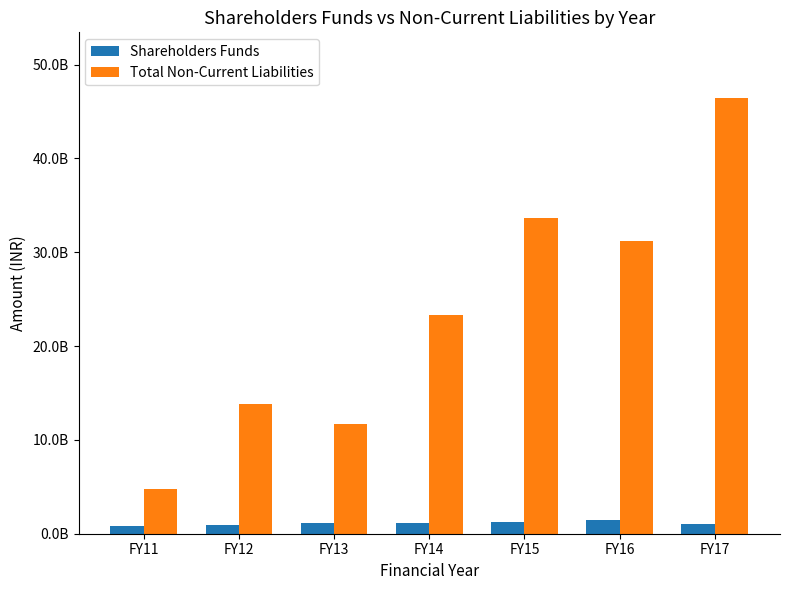

What are all the series names shown in the legend?

Shareholders Funds, Total Non-Current Liabilities